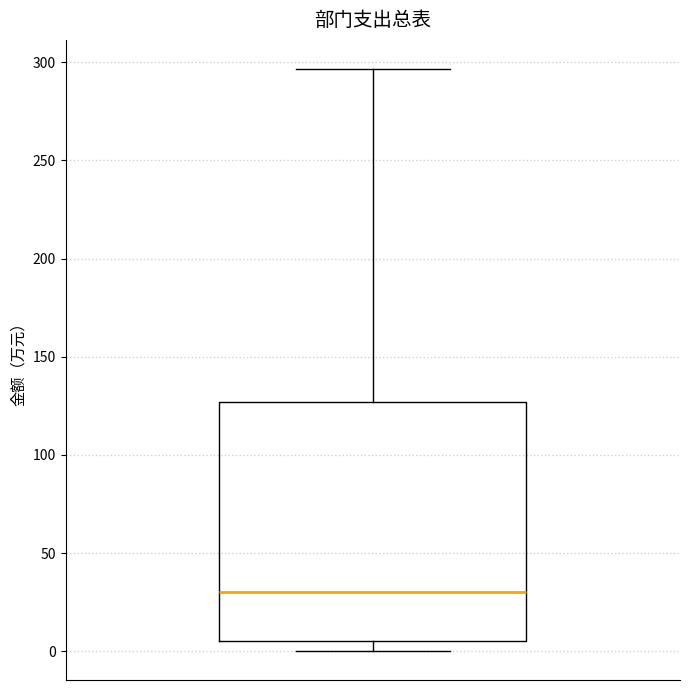

Where does the median line of the box sit on the y-axis? The values are not printed on the chart, so give them approximately, as read against the axis.

30